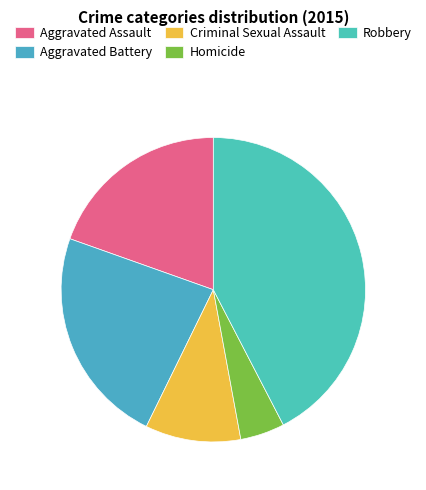

To the nearest percent, what portion does Aggravated Battery represent?

23%